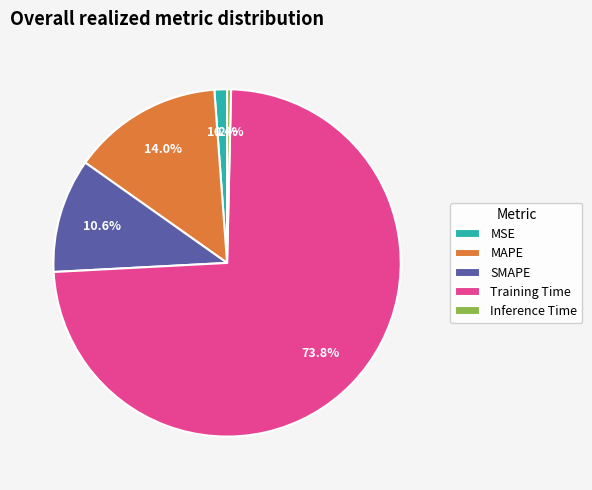

True or false: Training Time accounts for 88% of the total.

False